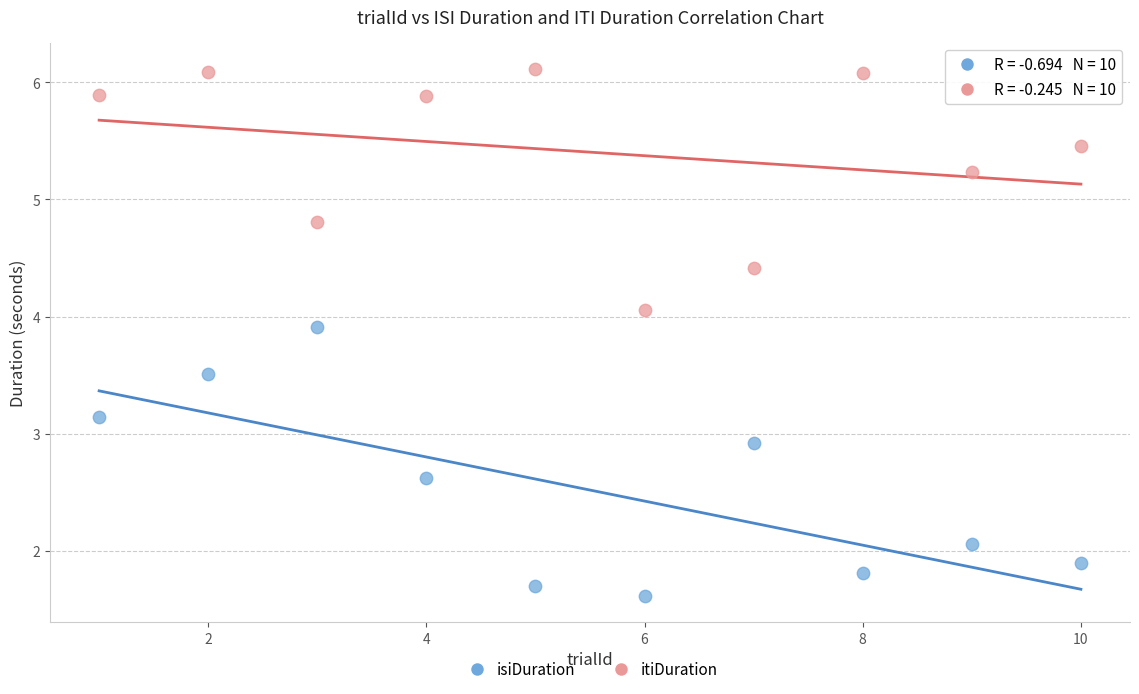

What are all the series names shown in the legend?

isiDuration, itiDuration